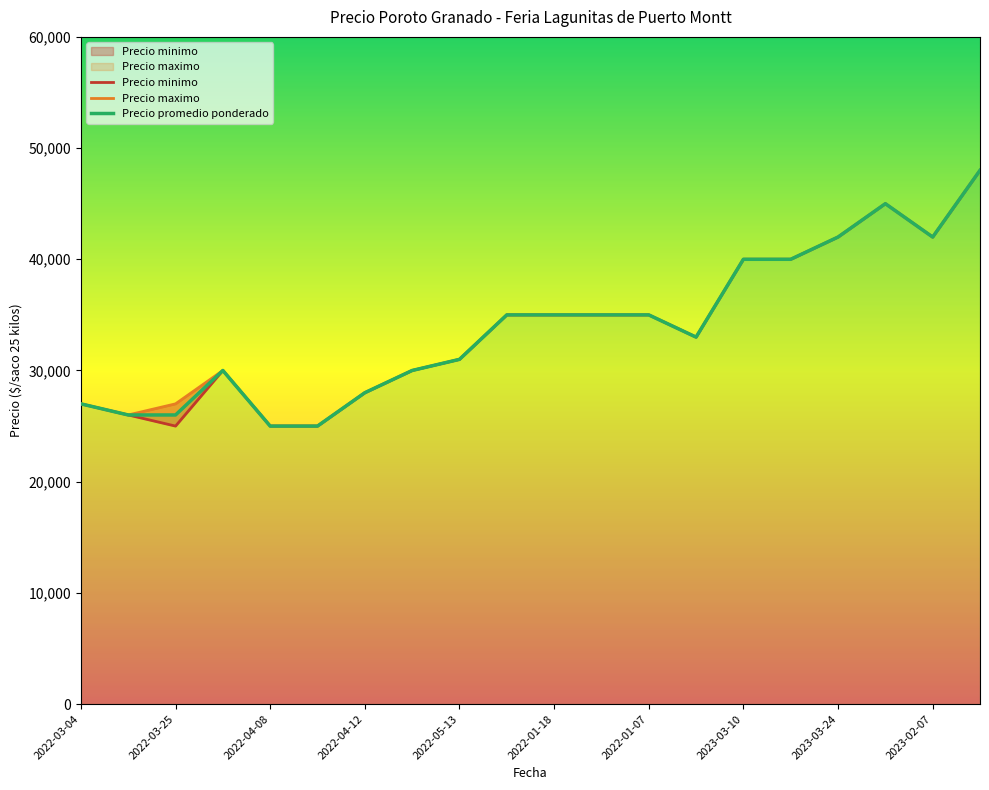

How many lines are shown in the chart?

3